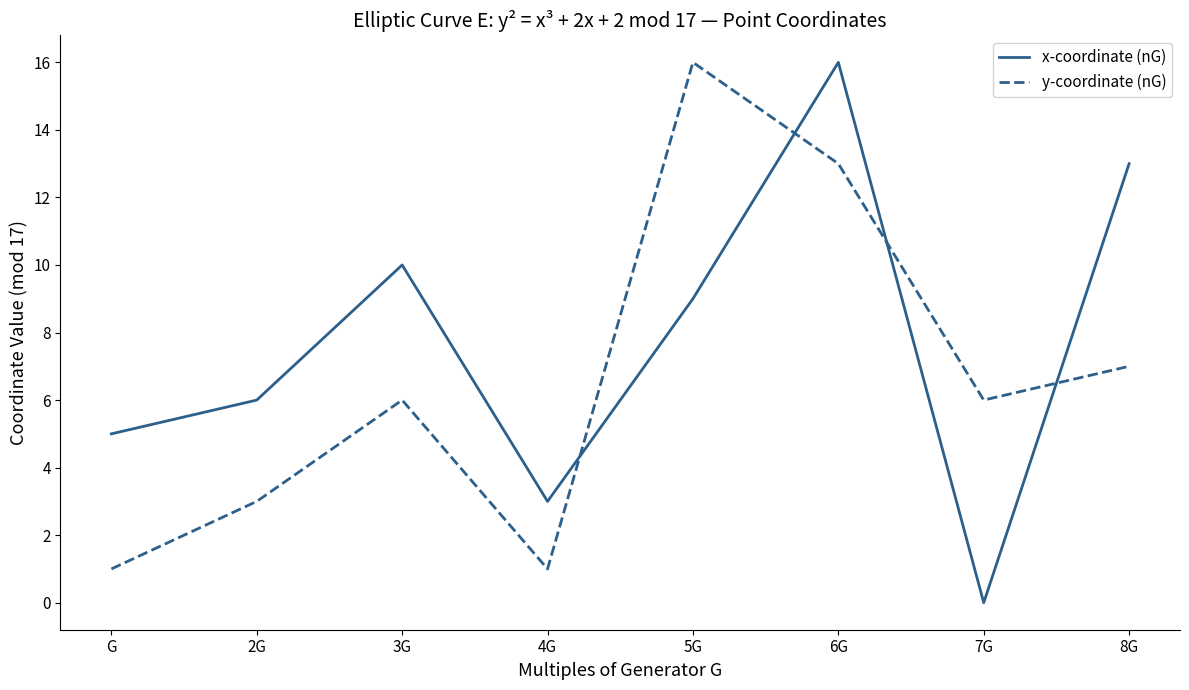

How many lines are shown in the chart?

2